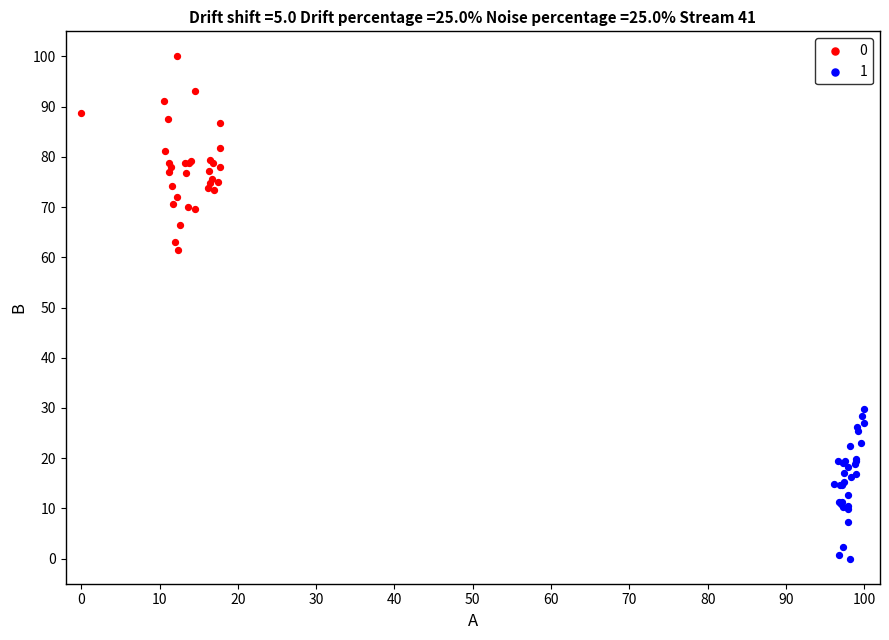

What are all the series names shown in the legend?

0, 1